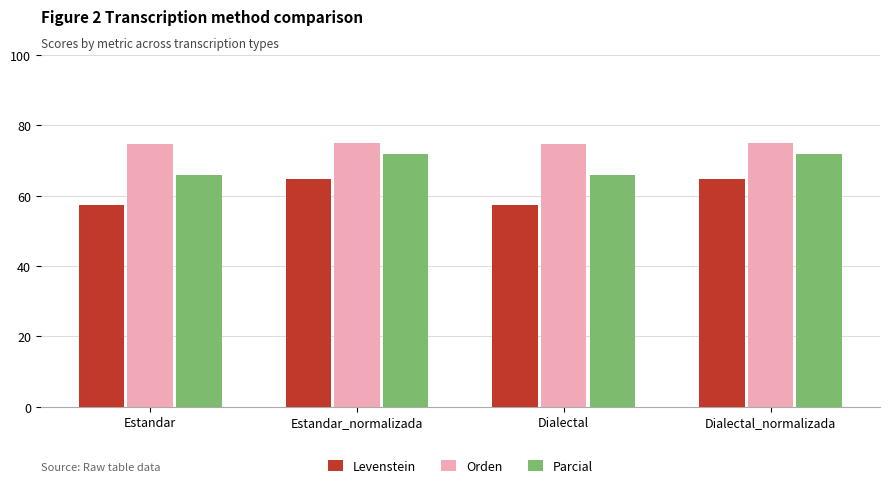

What is the value of the Levenstein bar at the 4th from the left?

64.7